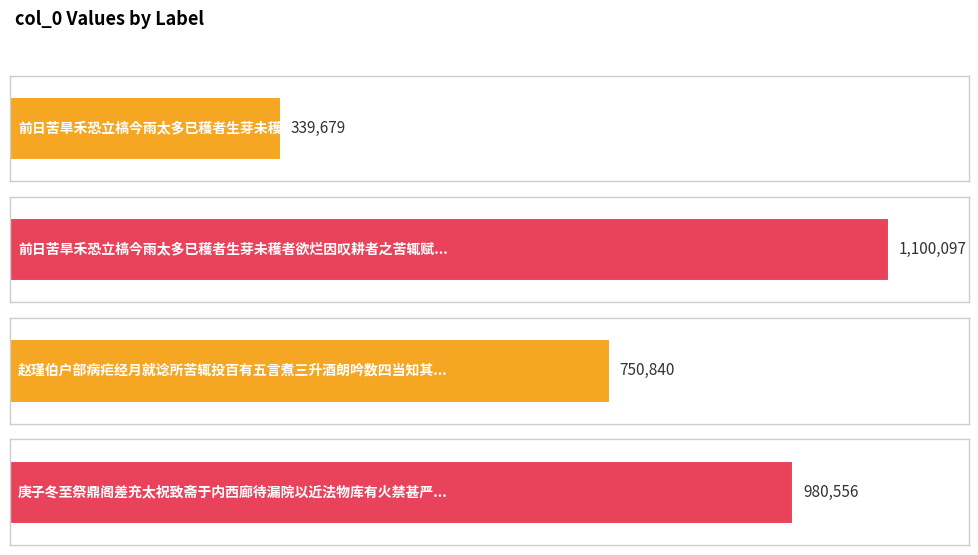

Reading right to left, transcribe all the data shown in this chart.

庚子冬至祭鼎阁差充太祝致斋于内西廊待漏院以近法物库有火禁甚严不胜昼夜寒苦辄成长言=980556	赵瑾伯户部病疟经月就谂所苦辄投百有五言煮三升酒朗吟数四当知其效也=750840	前日苦旱禾恐立槁今雨太多已穫者生芽未穫者欲烂因叹耕者之苦辄赋一首=1100097	前日苦旱禾恐立槁今雨太多已穫者生芽未穫者欲烂因叹耕者之苦辄赋=339679